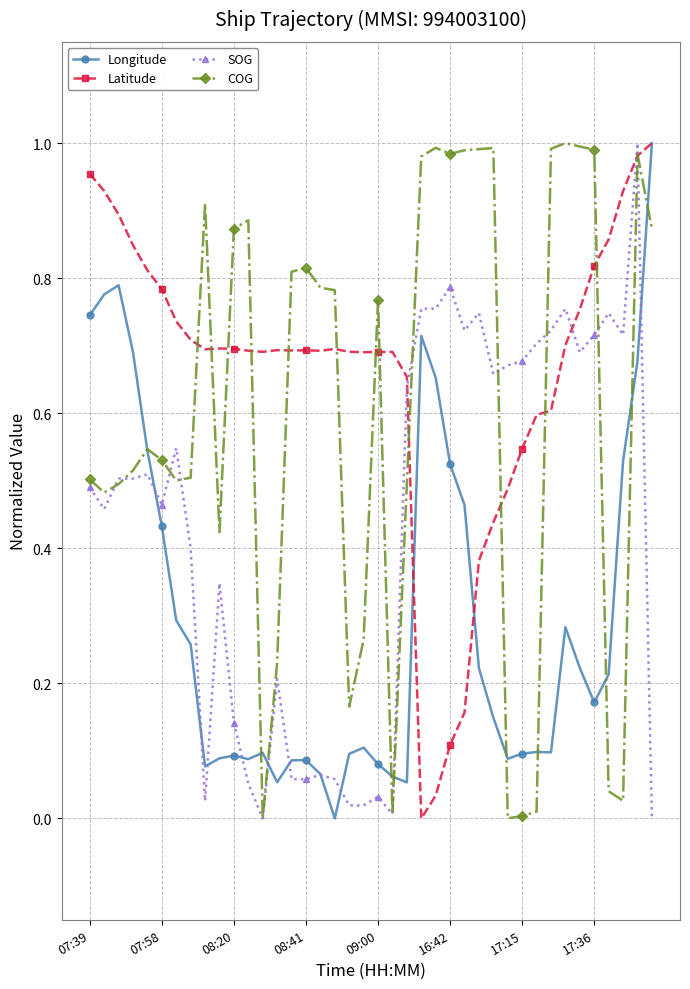

Which series has the largest total across all categories?

Latitude